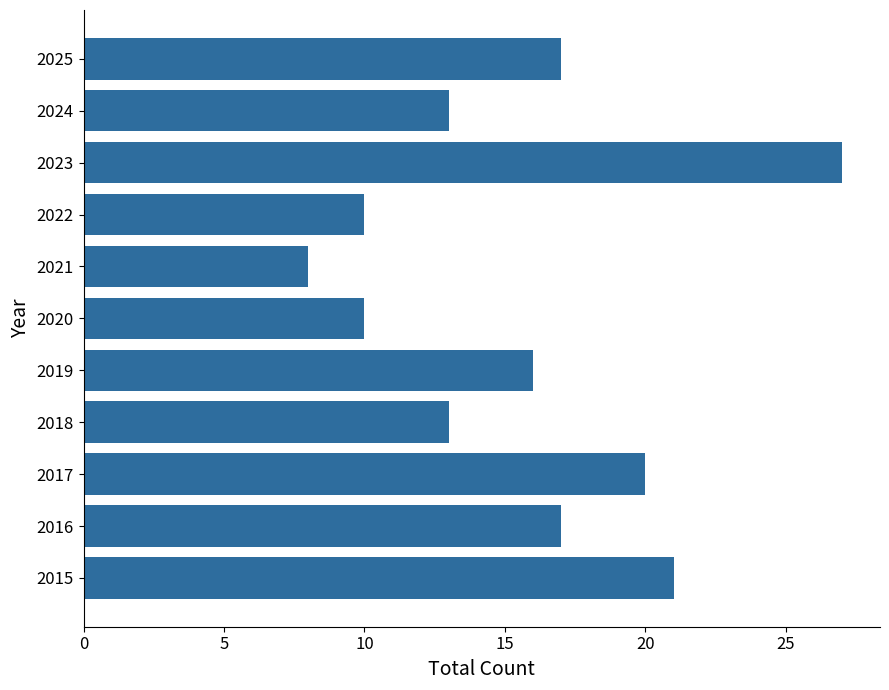

Which label corresponds to the largest value in the chart?

2023